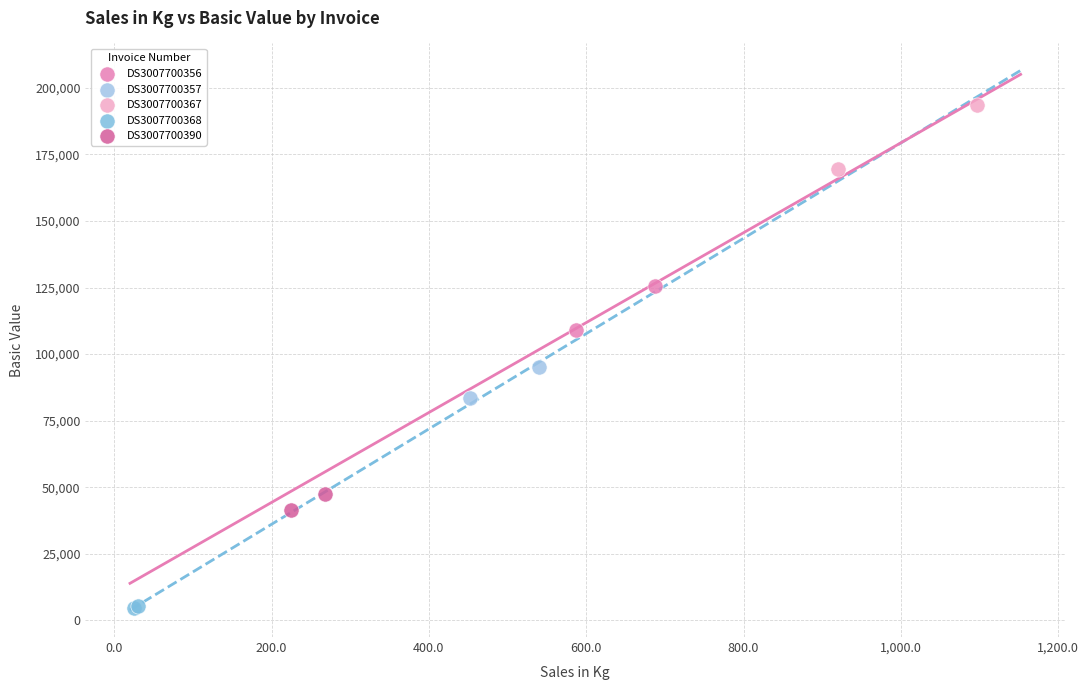

Which series has the largest Y range (max minus min)?

DS3007700367